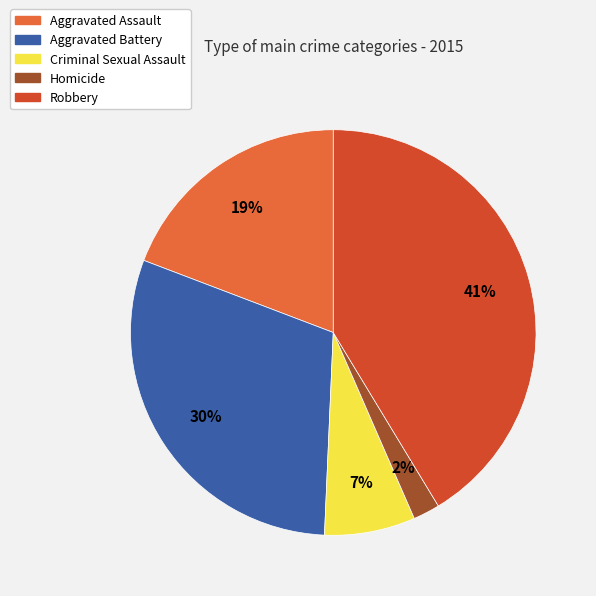

How many segments does this pie chart have?

5